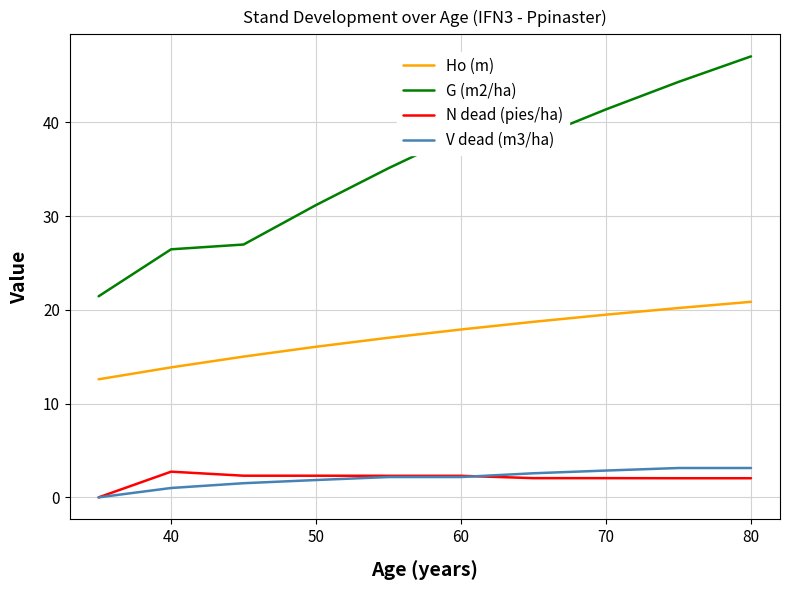

What is the lowest value of the Ho (m) series?

12.6